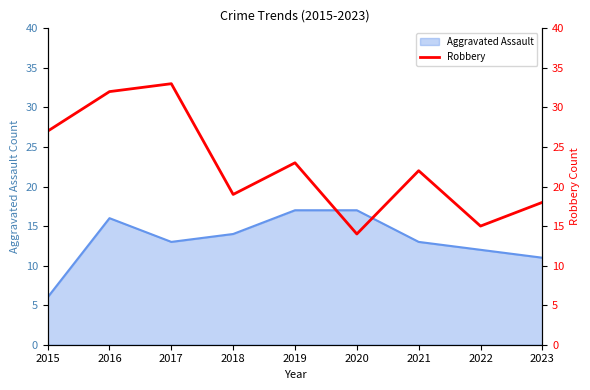

Which category has the lowest value in the Aggravated Assault series?

2015